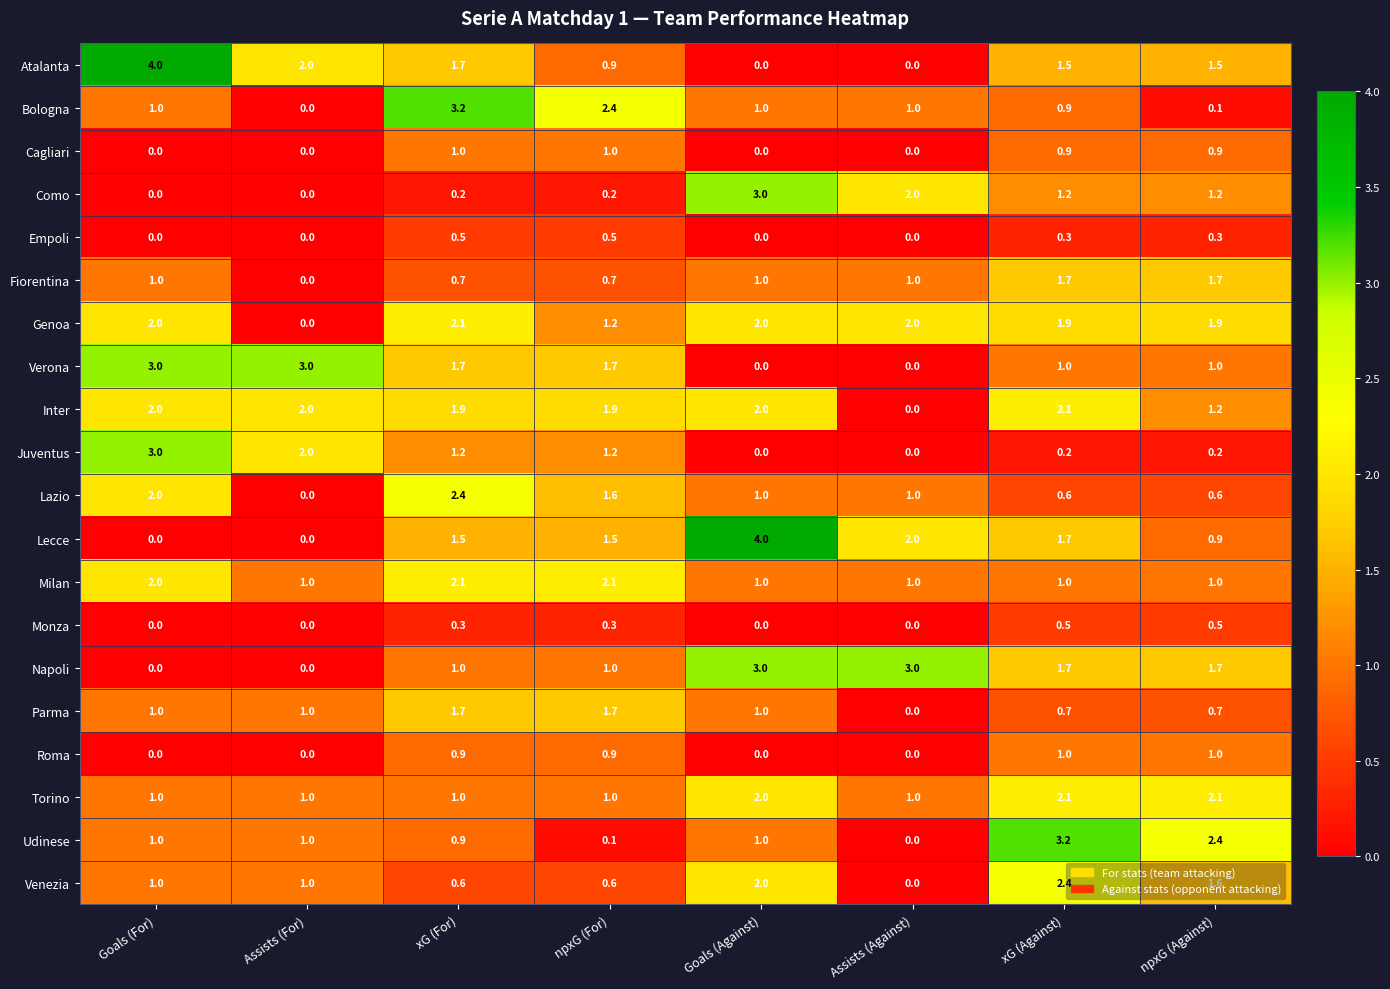

What is the difference between the second highest and minimum values in the Parma series?

1.7